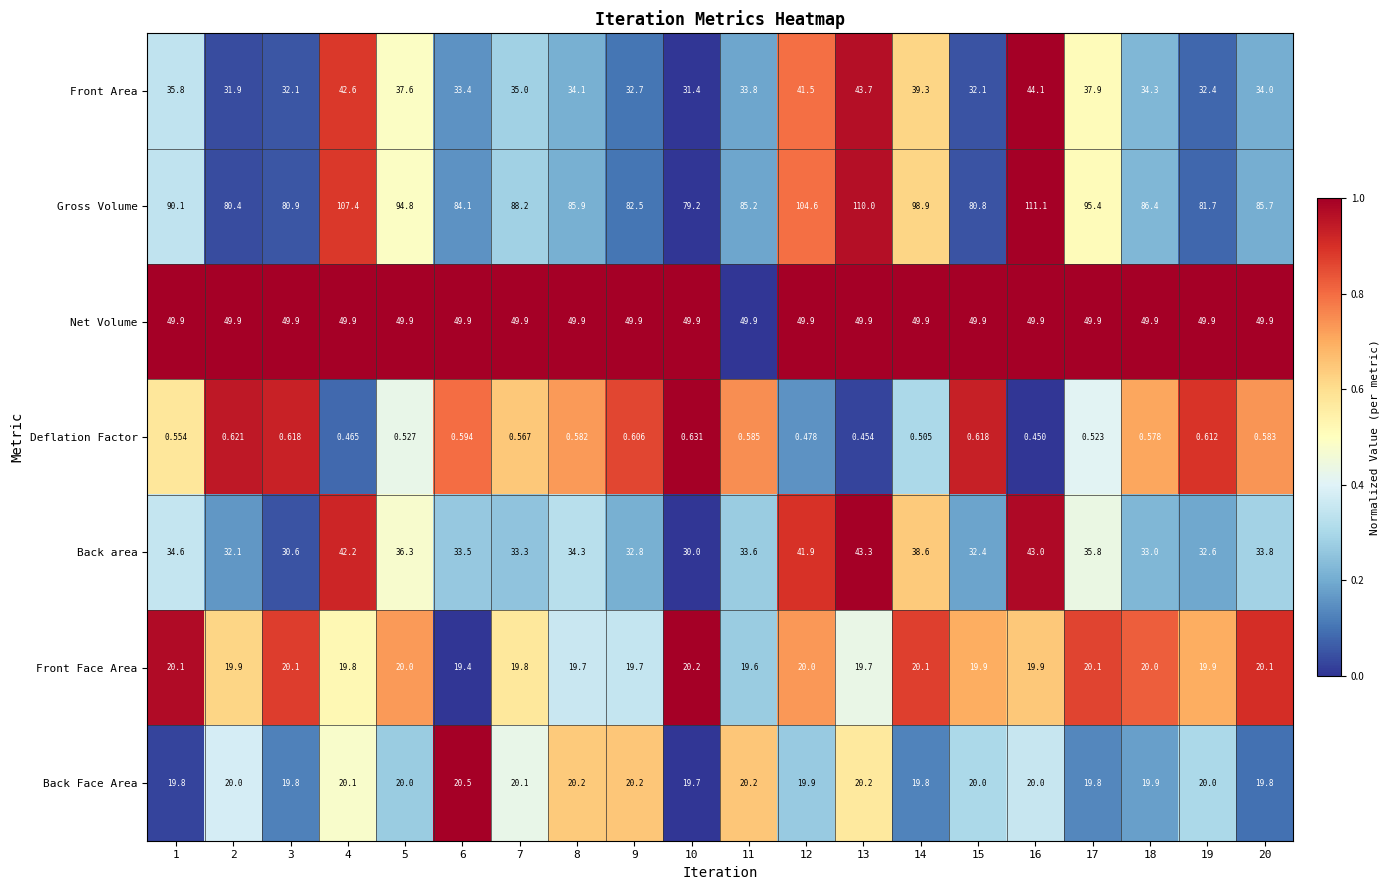

Which series has the widest spread of values?

Gross Volume